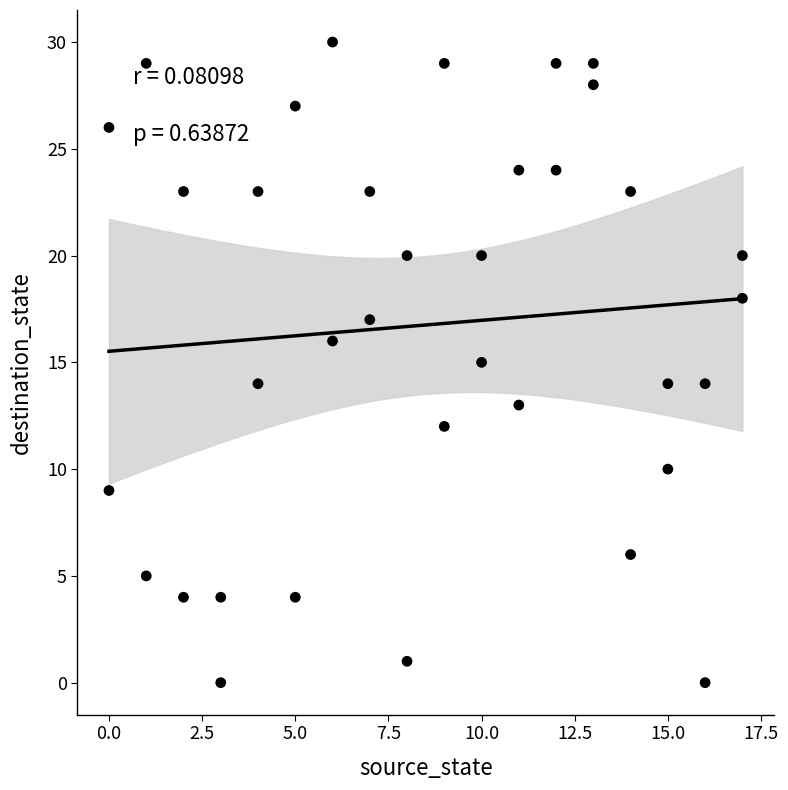

What is the range of X values (max minus min)?

17